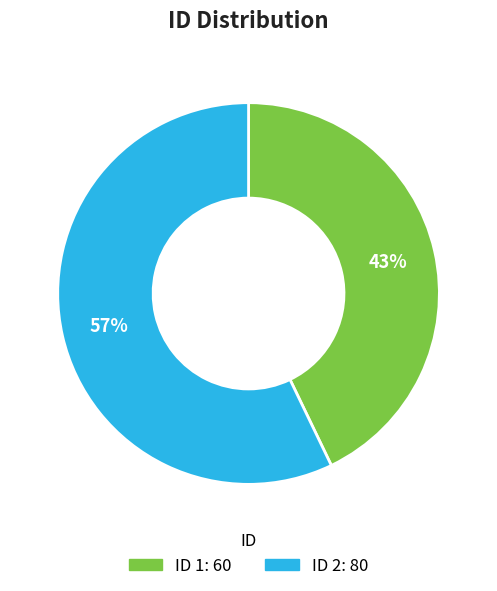

Does any single category account for the majority?

Yes